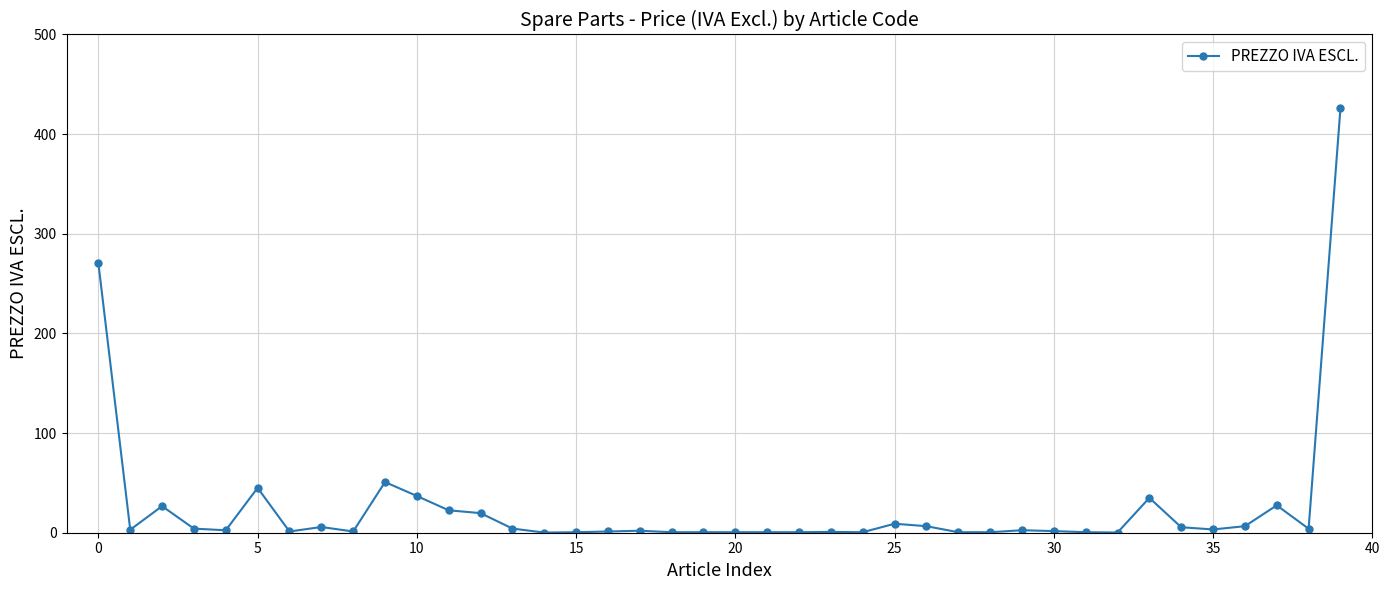

What is the sum of all values?

1031.2